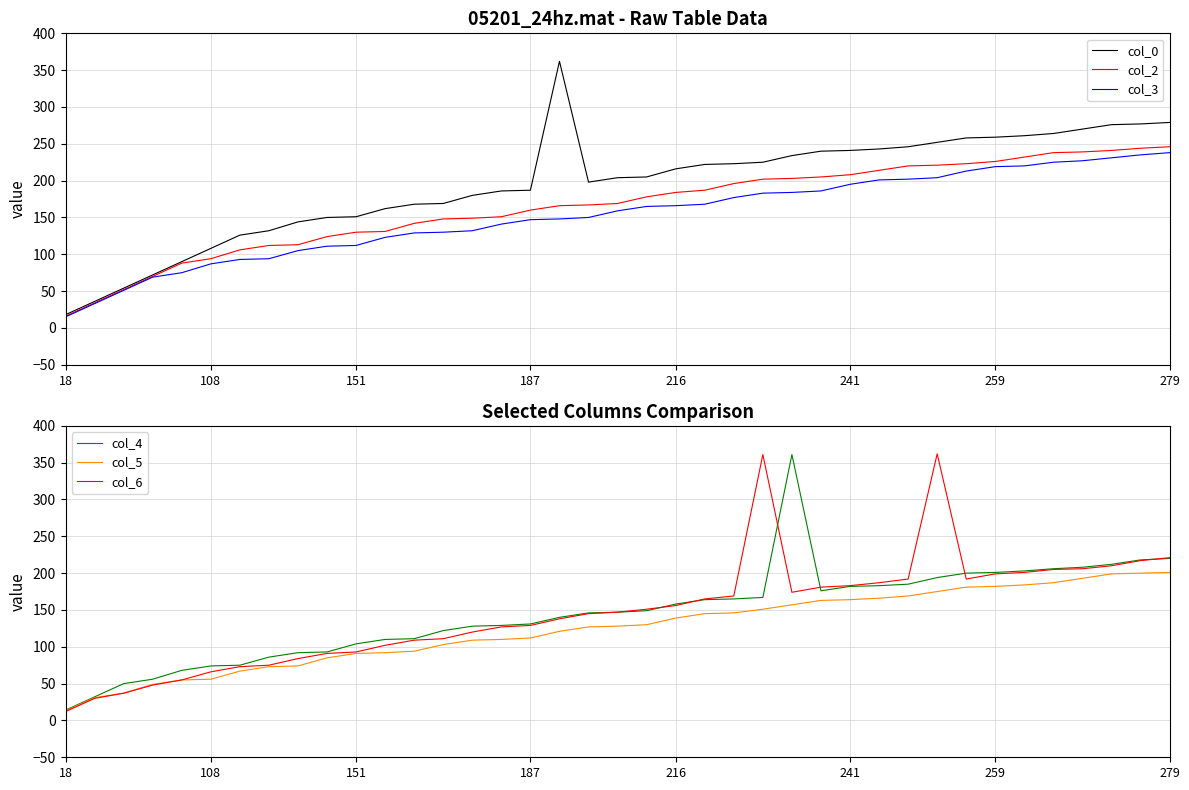

What is the lowest value of the col_3 series?

15